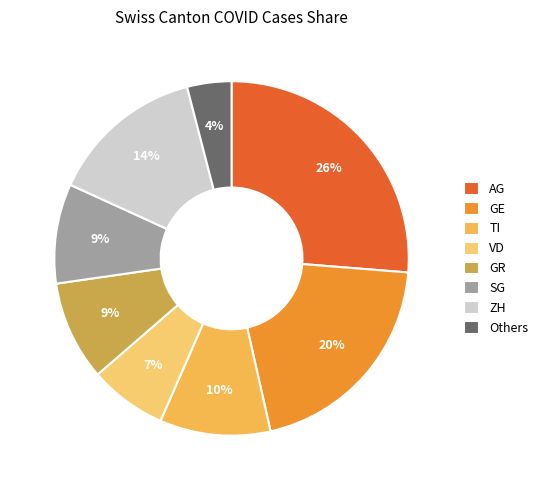

How many slices are in this pie chart?

8